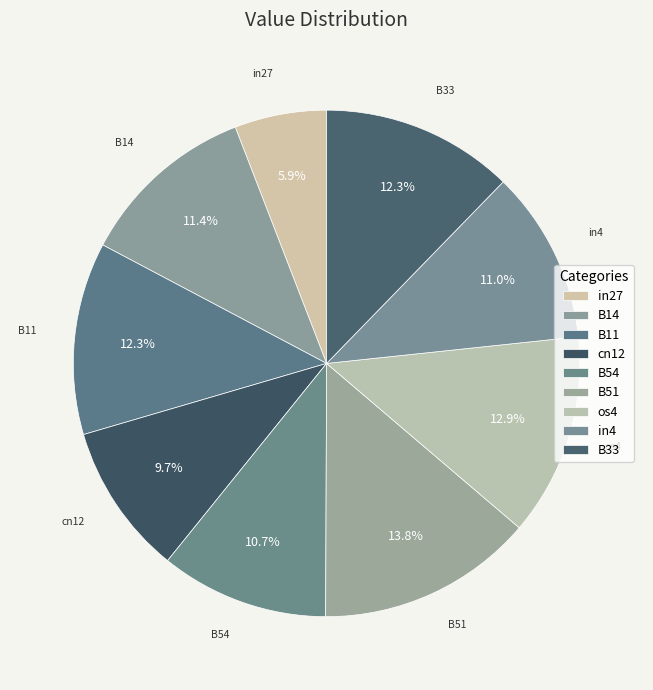

Which category has the biggest portion of the pie?

B51